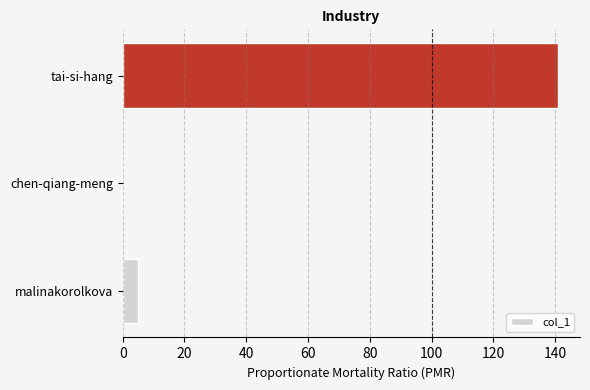

True or false: the data shows 91 at chen-qiang-meng.

False